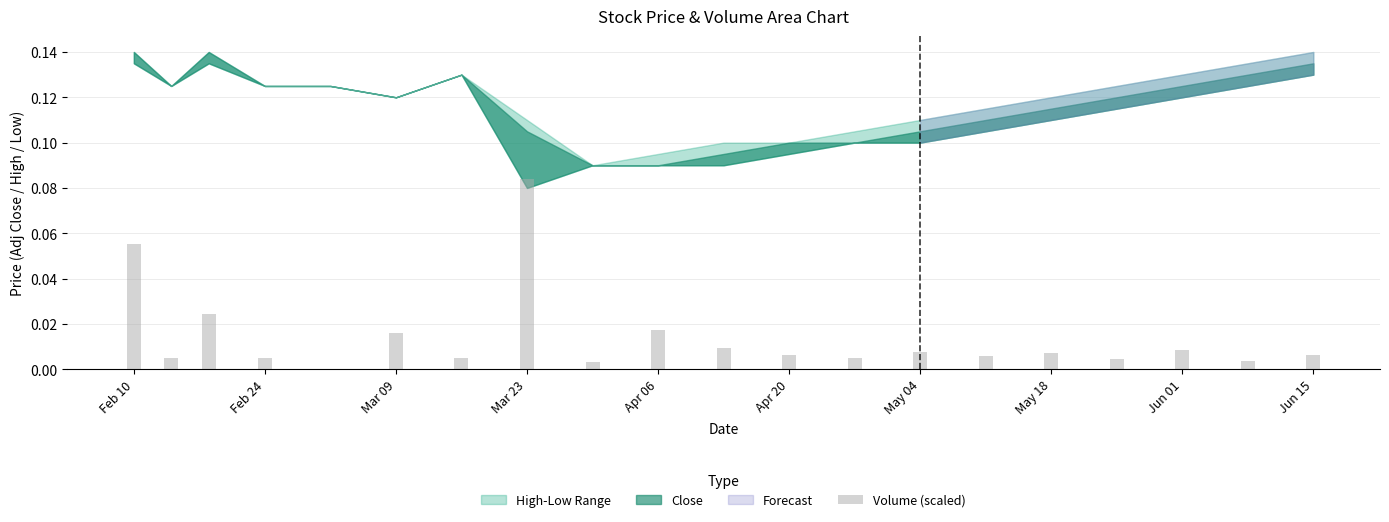

Count the number of data series in this chart.

1